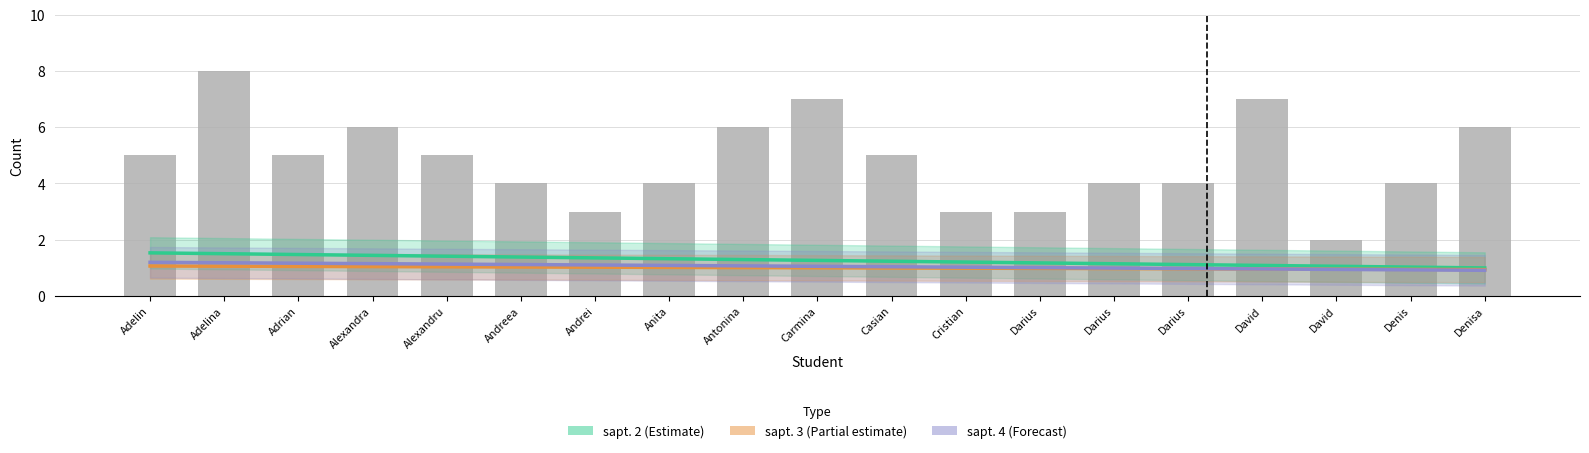

Is it true that sapt. 3 trend equals 1.0 at Carmina?

True